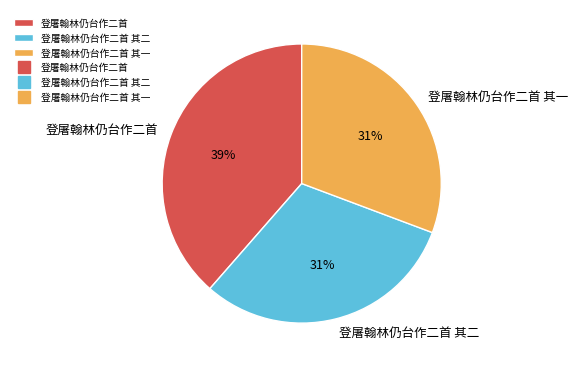

To the nearest percent, what is the combined percentage of 登屠翰林仍台作二首 其一 and 登屠翰林仍台作二首?

69%